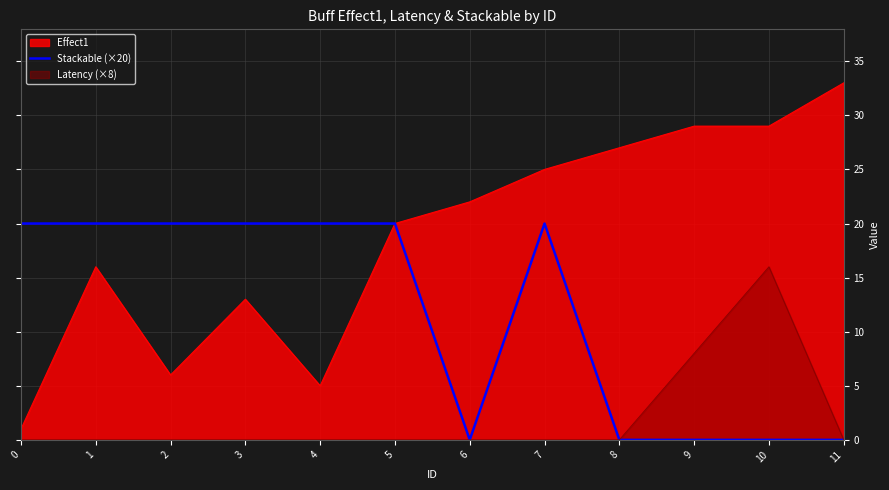

Which series changed the most between 7 and 10?

Stackable (×20)